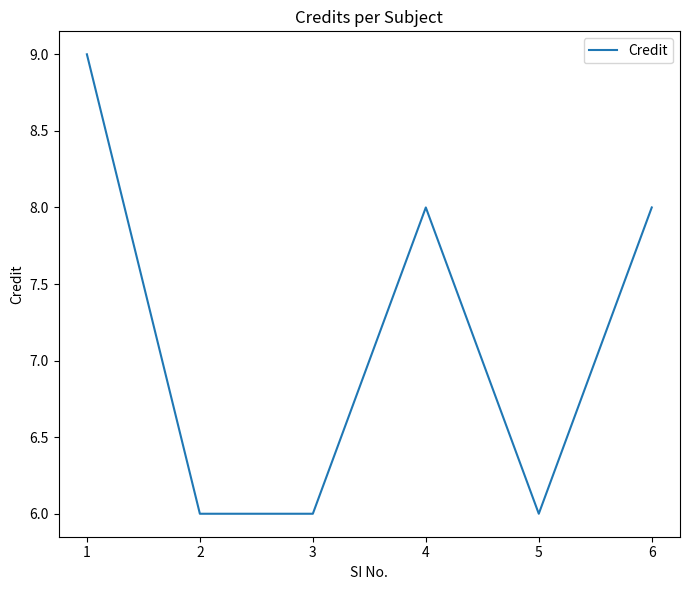

Reading left to right, list all the values displayed in this chart.

9	6	6	8	6	8